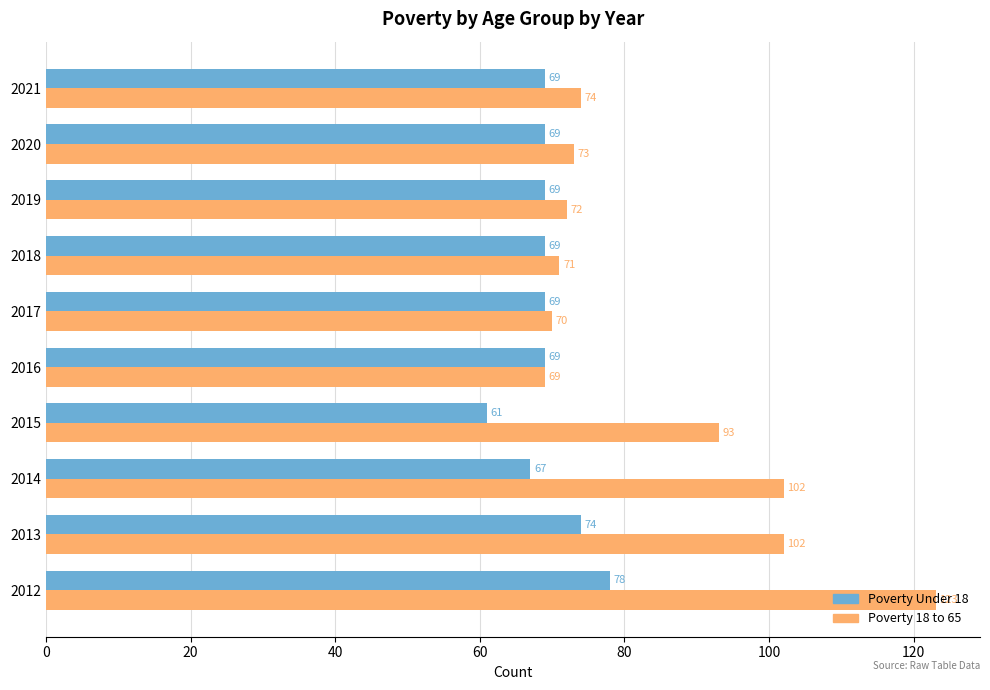

What is the total value across all series at 2017?

139